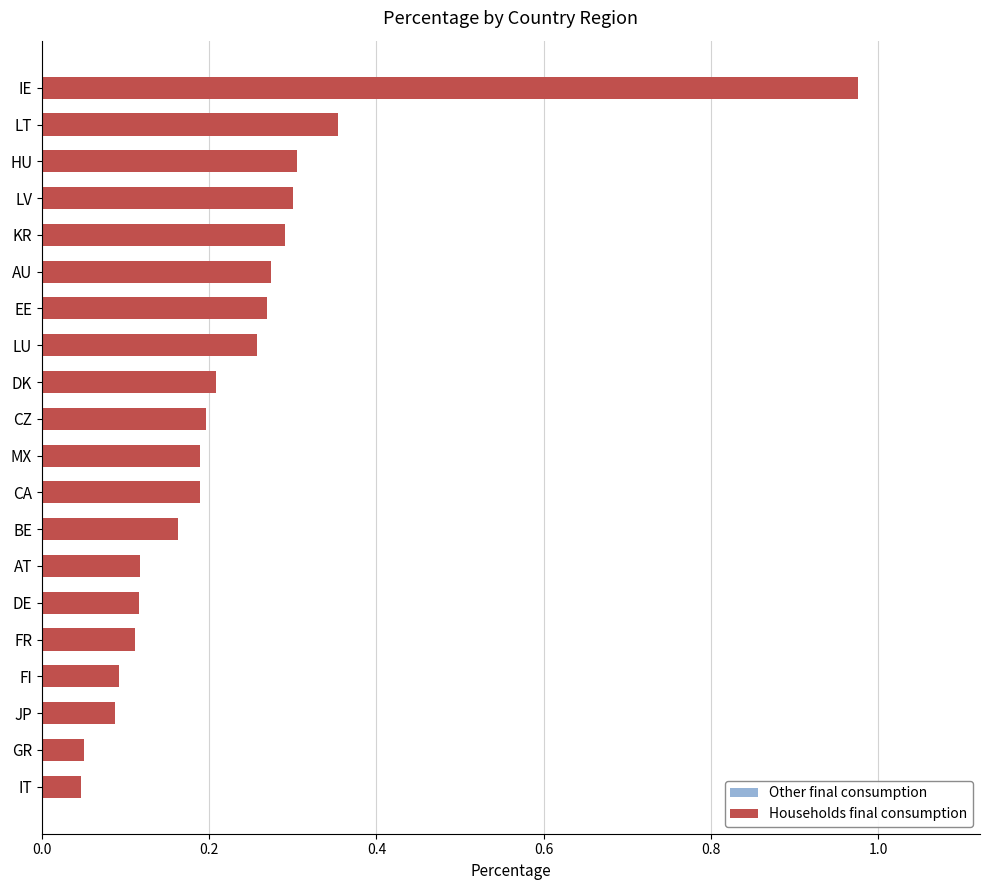

At how many categories does at least one series exceed 0?

20